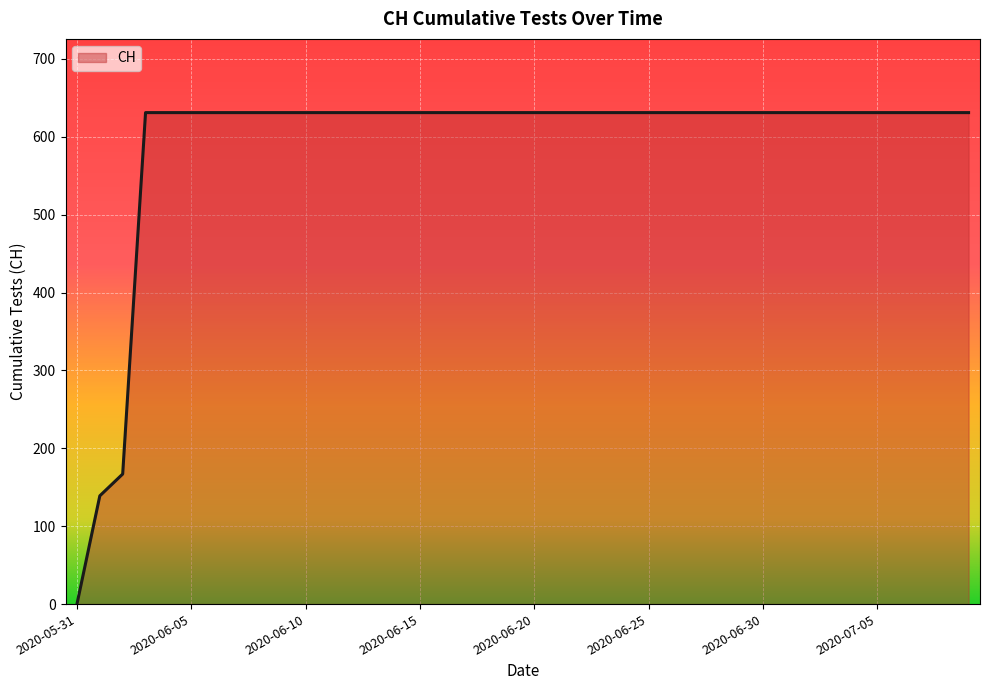

What is the greatest value displayed?

631